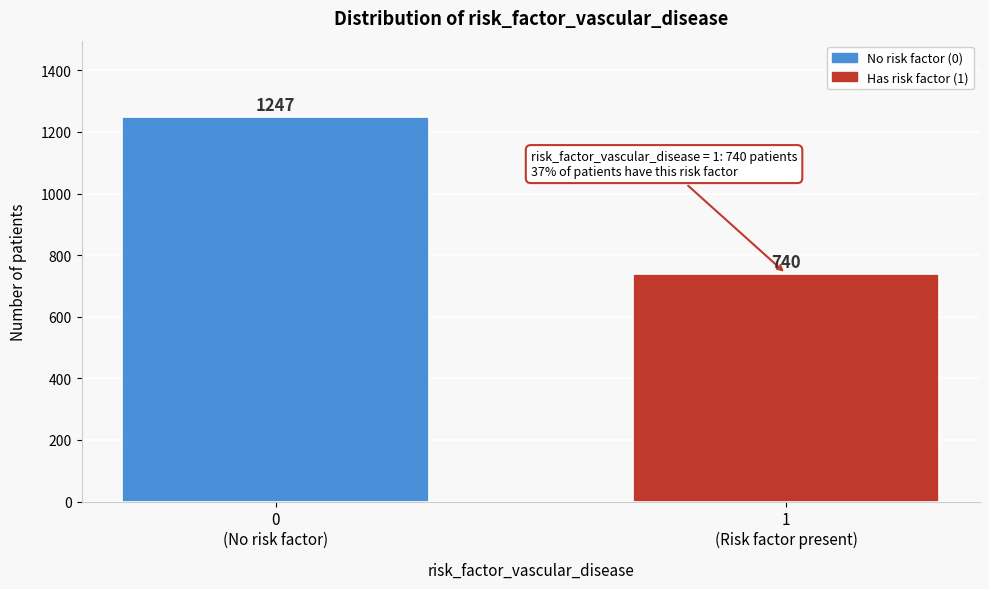

Reading left to right, transcribe all the data shown in this chart.

1247	740